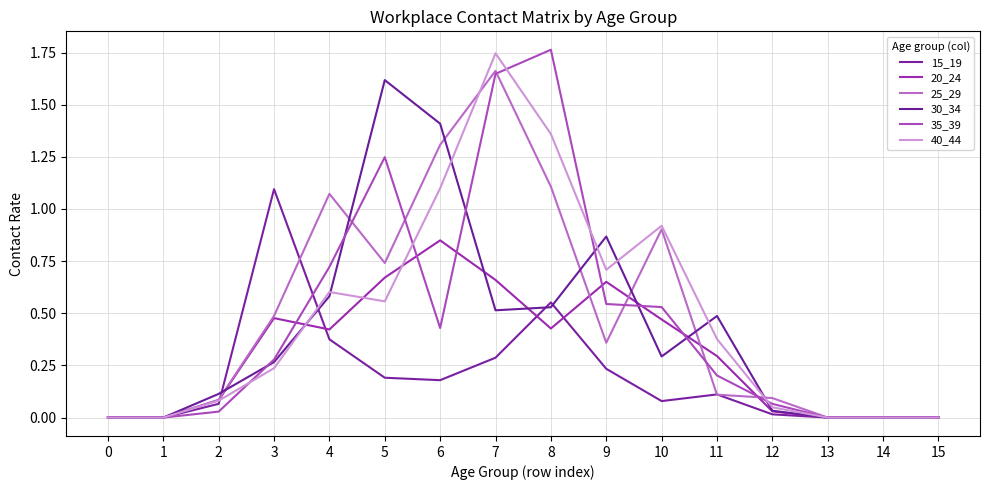

How many series are shown in this chart?

6